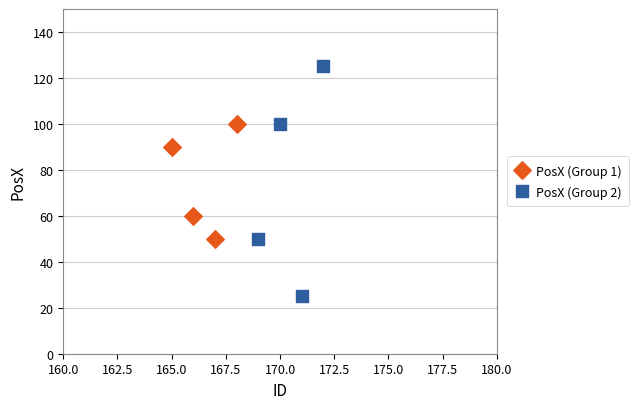

Which series reaches the maximum Y coordinate?

PosX (Group 2)